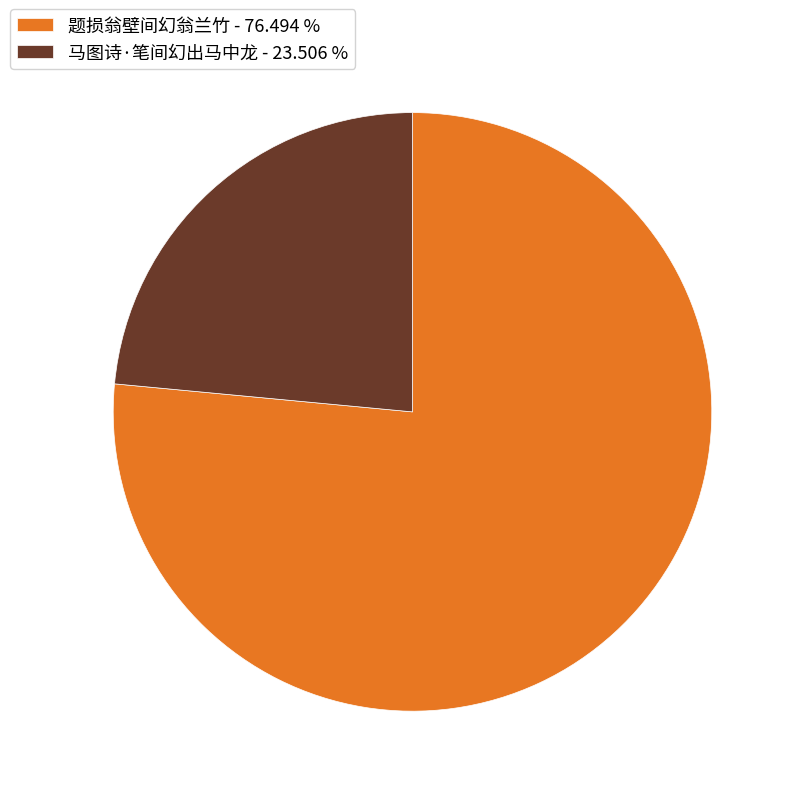

Between 马图诗·笔间幻出马中龙 and 题损翁壁间幻翁兰竹, which is larger?

题损翁壁间幻翁兰竹